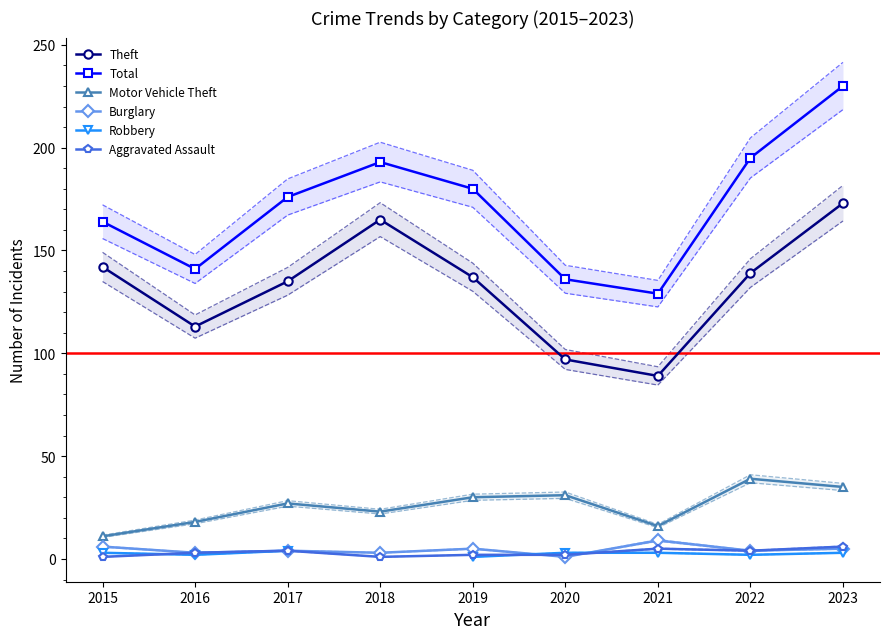

How many lines are shown in the chart?

6